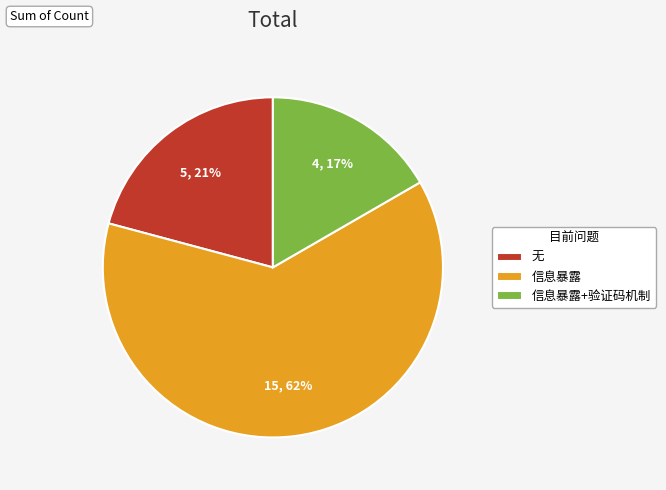

How many slices are in this pie chart?

3